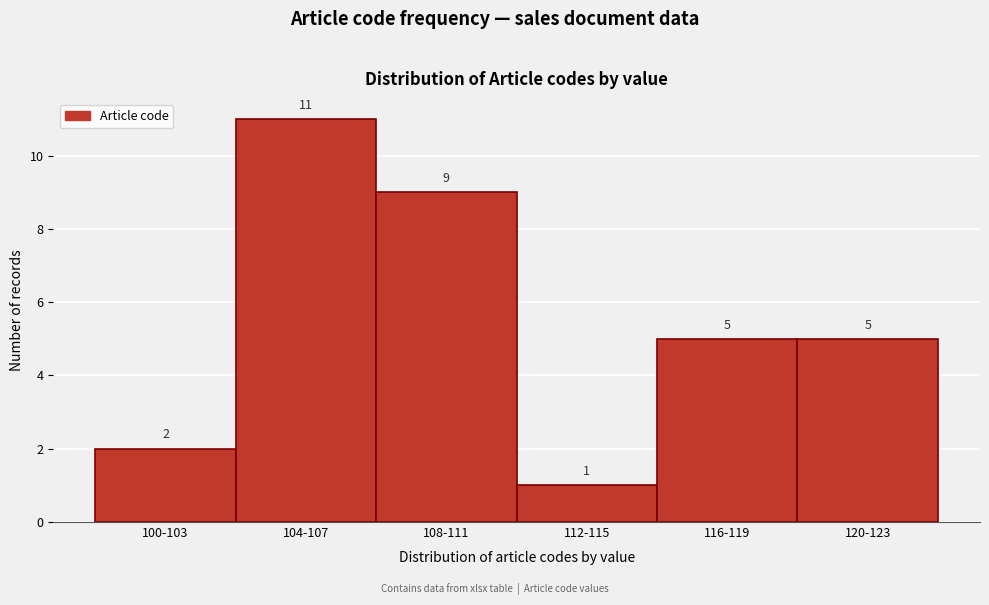

Reading left to right, transcribe all the data shown in this chart.

2	11	9	1	5	5